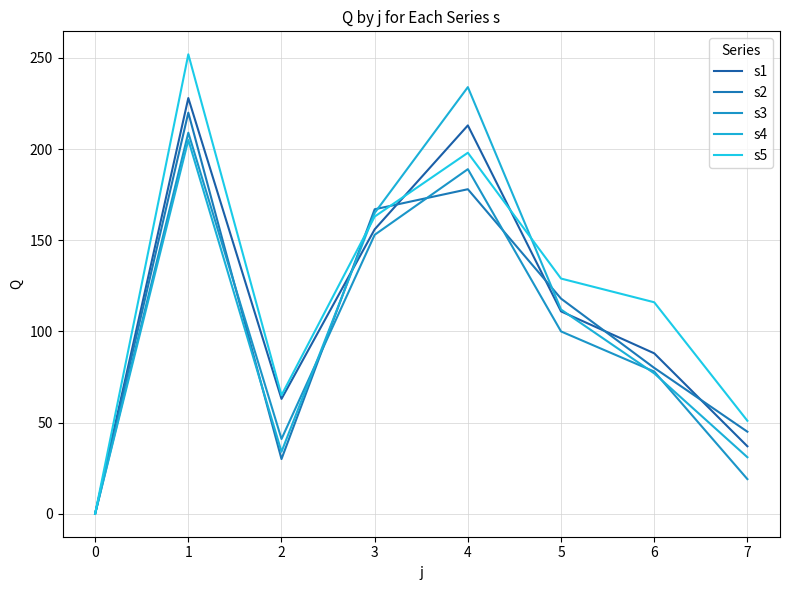

Between which two adjacent categories do s2 and s4 first intersect?

1 and 2